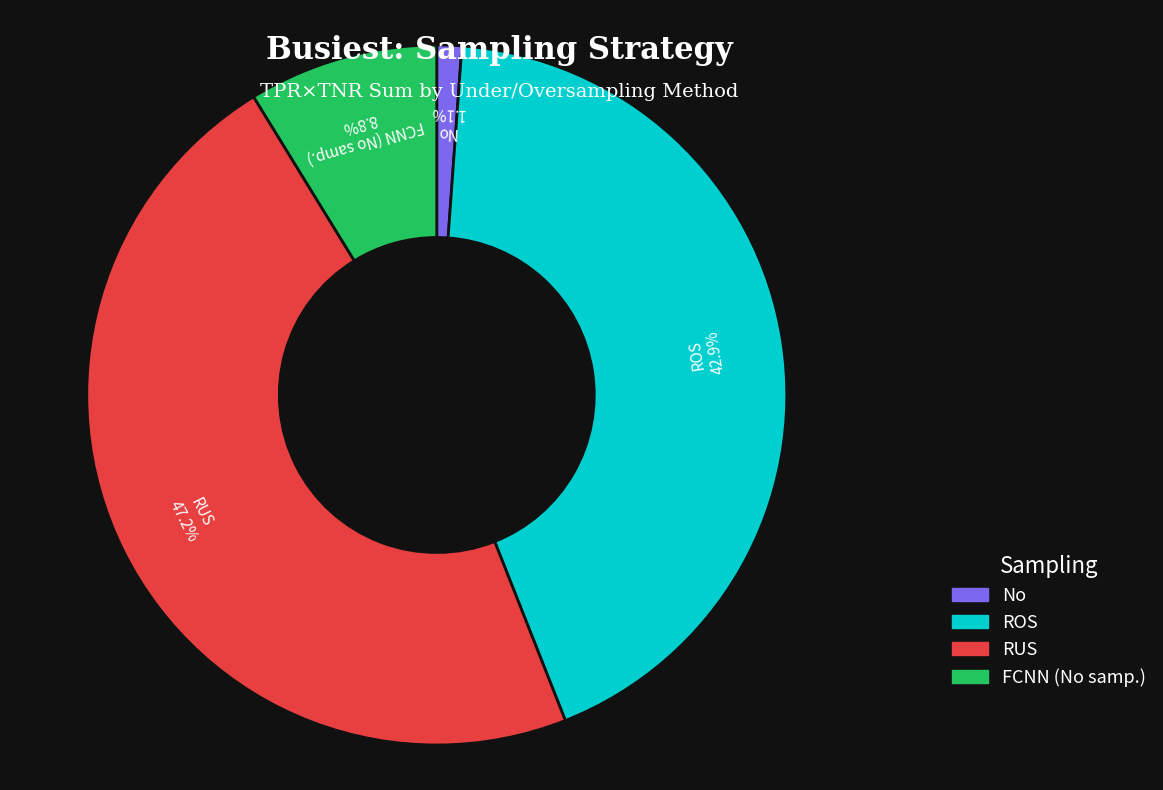

Is there any slice that represents more than half of the pie?

No